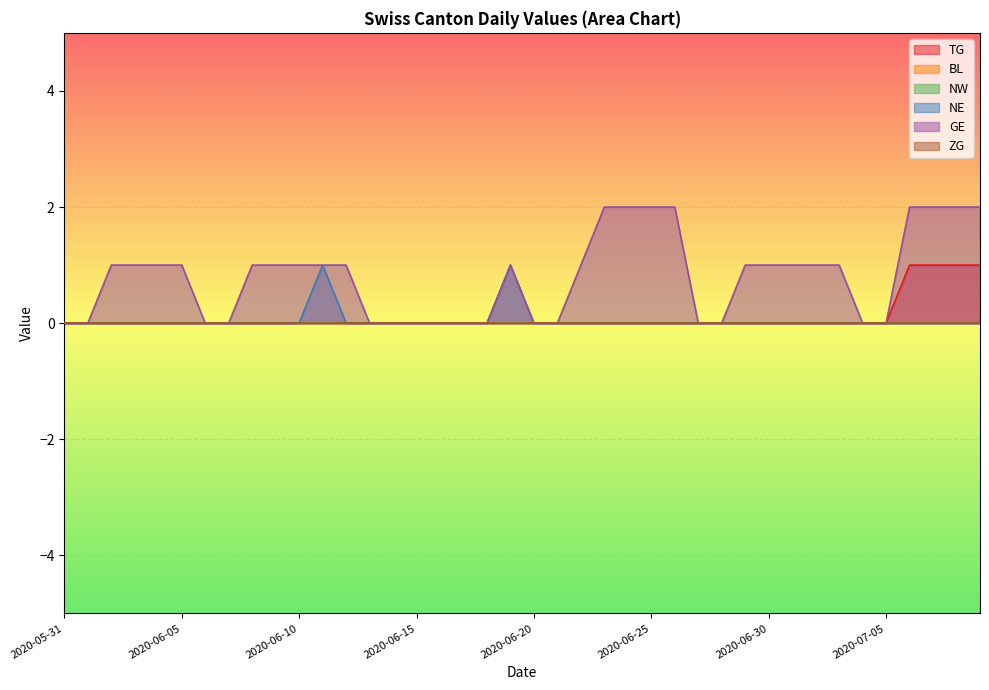

True or false: TG and GE intersect in this chart.

False